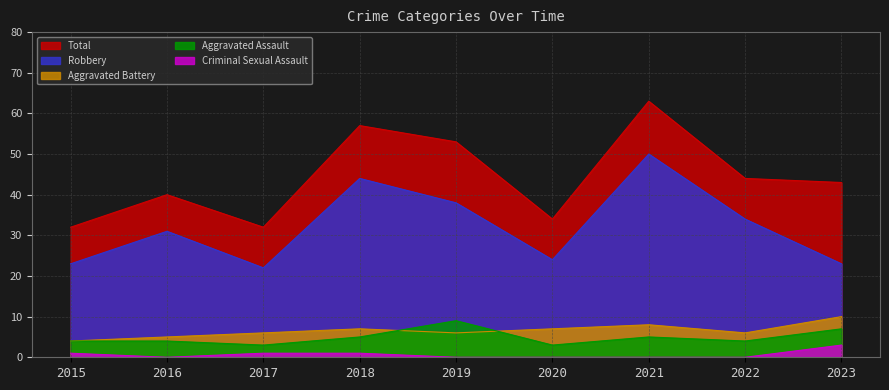

What is the value of the Criminal Sexual Assault point at the 3rd from the left?

1